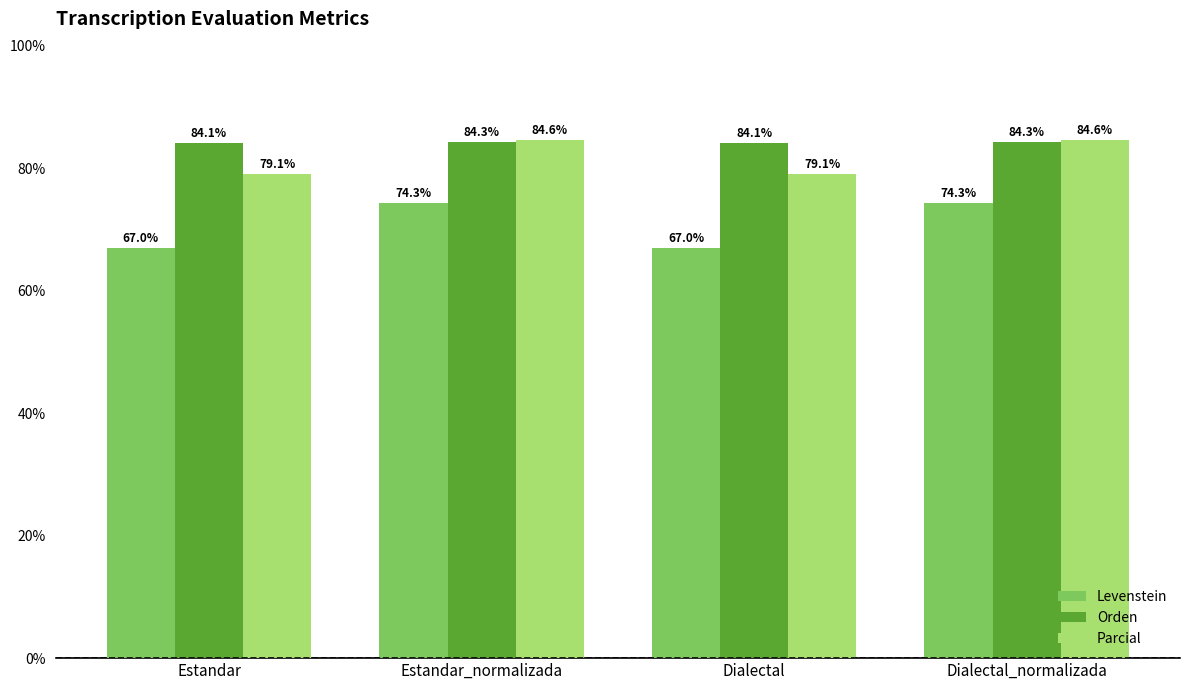

What is the label of the 1st bar from the right?

Dialectal_normalizada